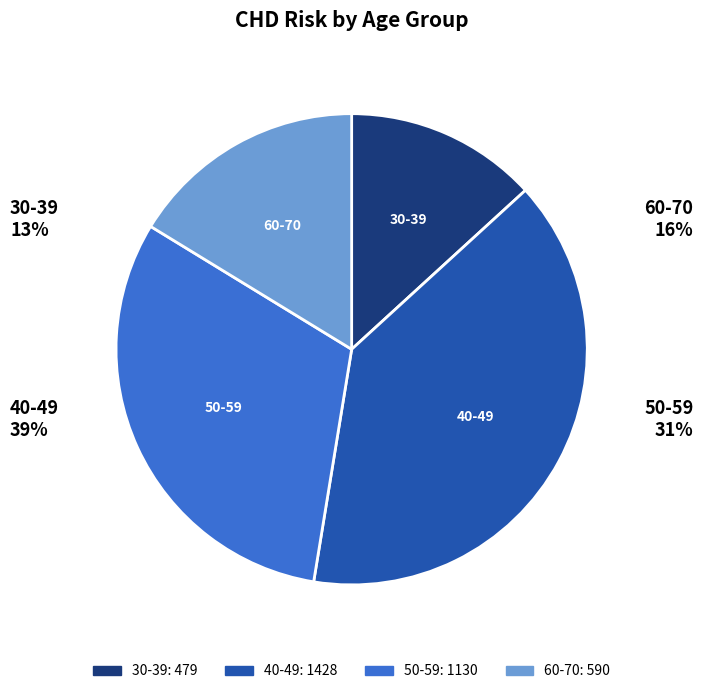

Is it true that 40-49 is 34% of the pie?

False